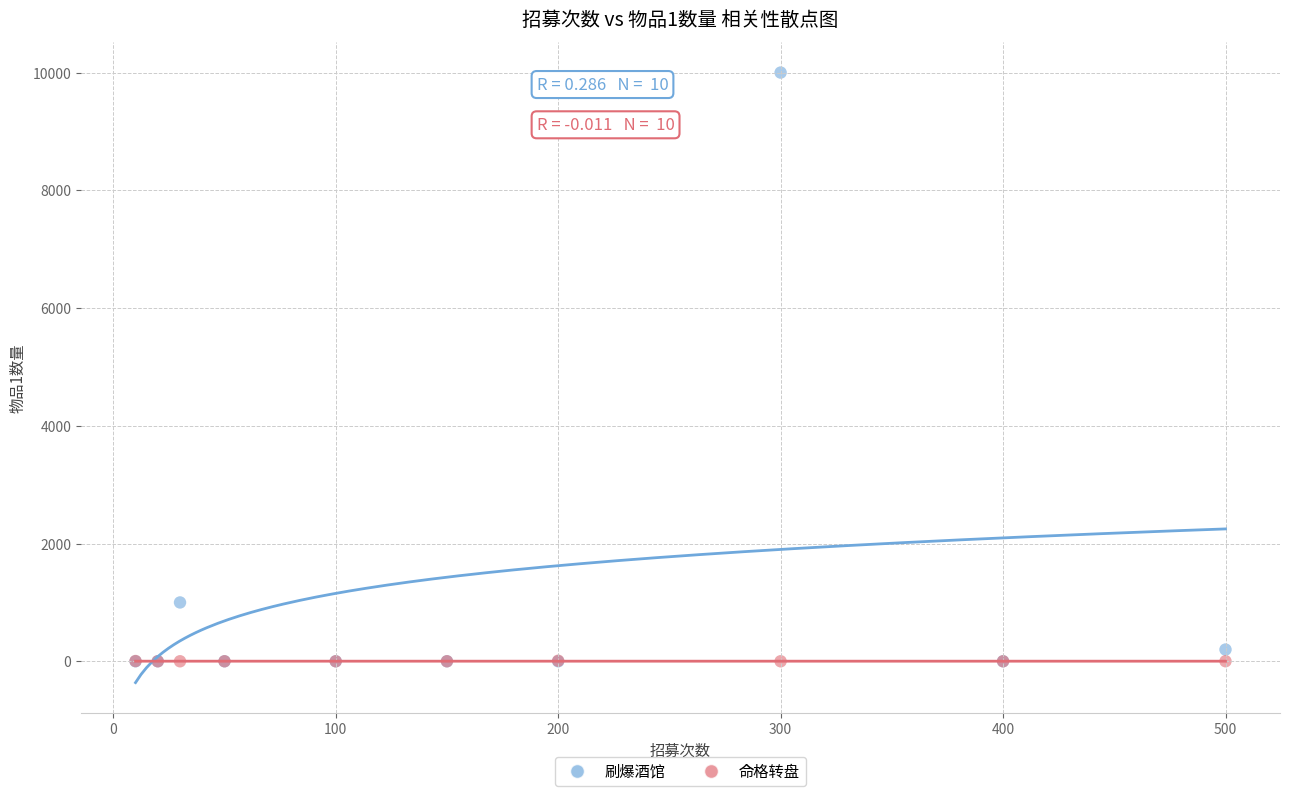

In the 刷爆酒馆 series, what Y value is closest to 5000?

1000